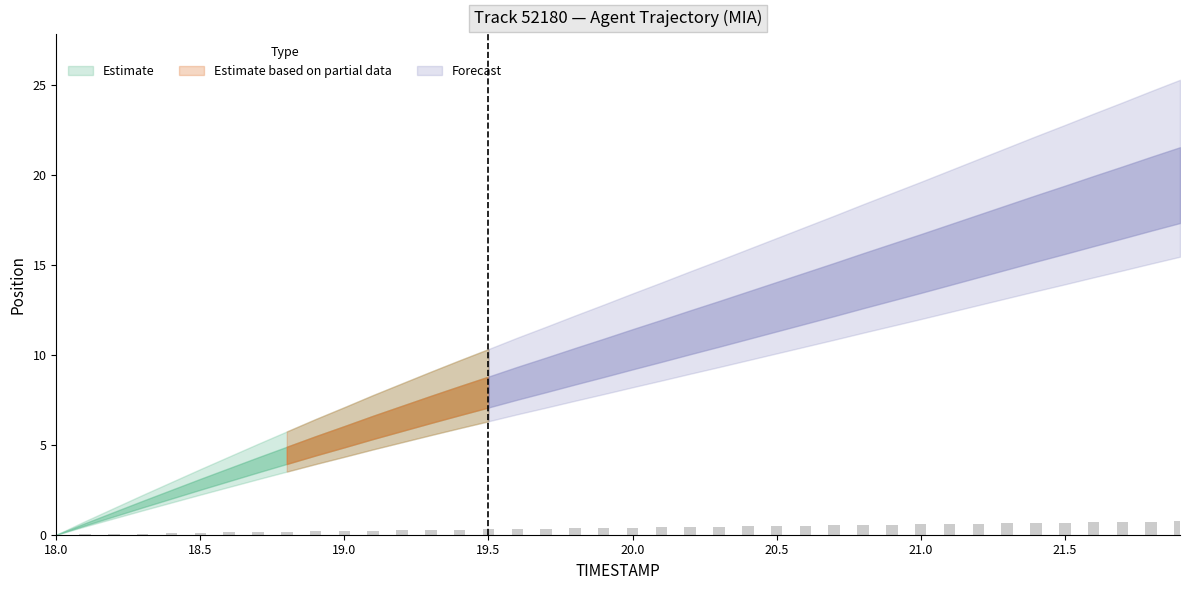

What is the sum of all values?

15.4